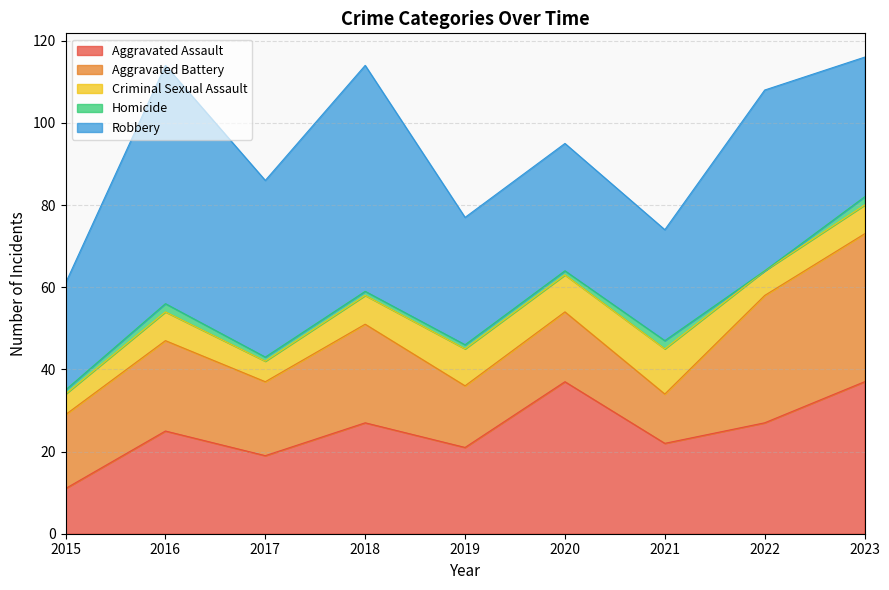

Between 2017 and 2021, which series saw the biggest shift?

Robbery